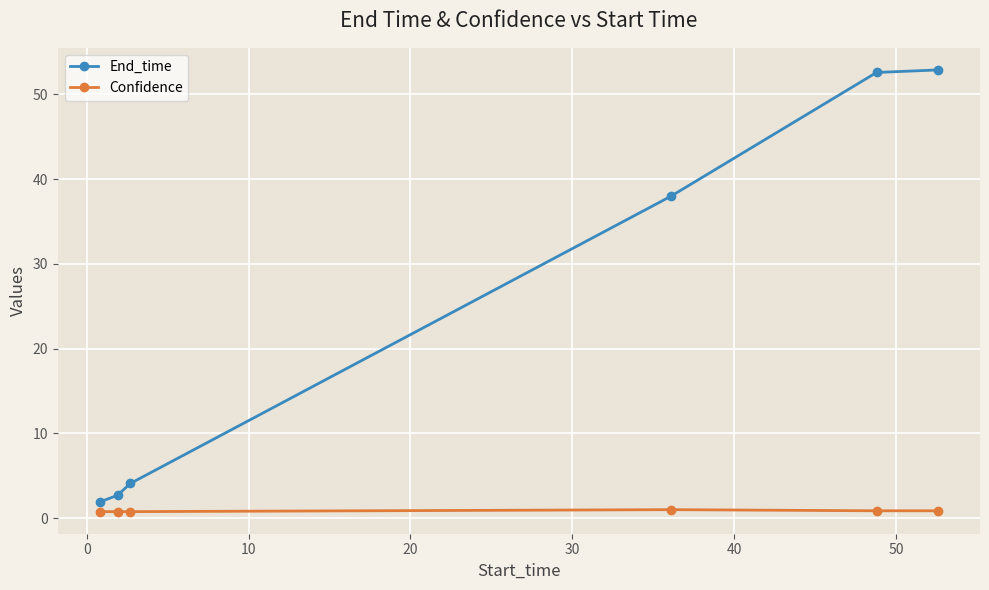

Which series has the widest spread of values?

End_time